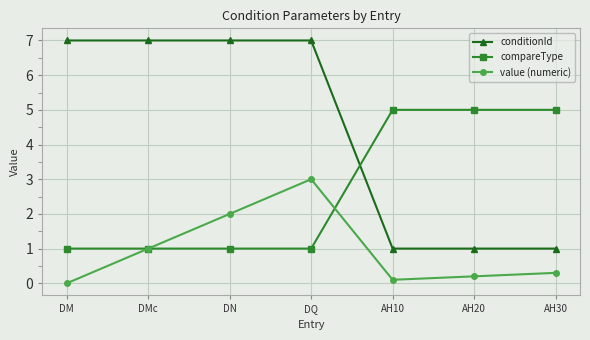

Rank the series by their maximum value, from lowest to highest.

value (numeric), compareType, conditionId